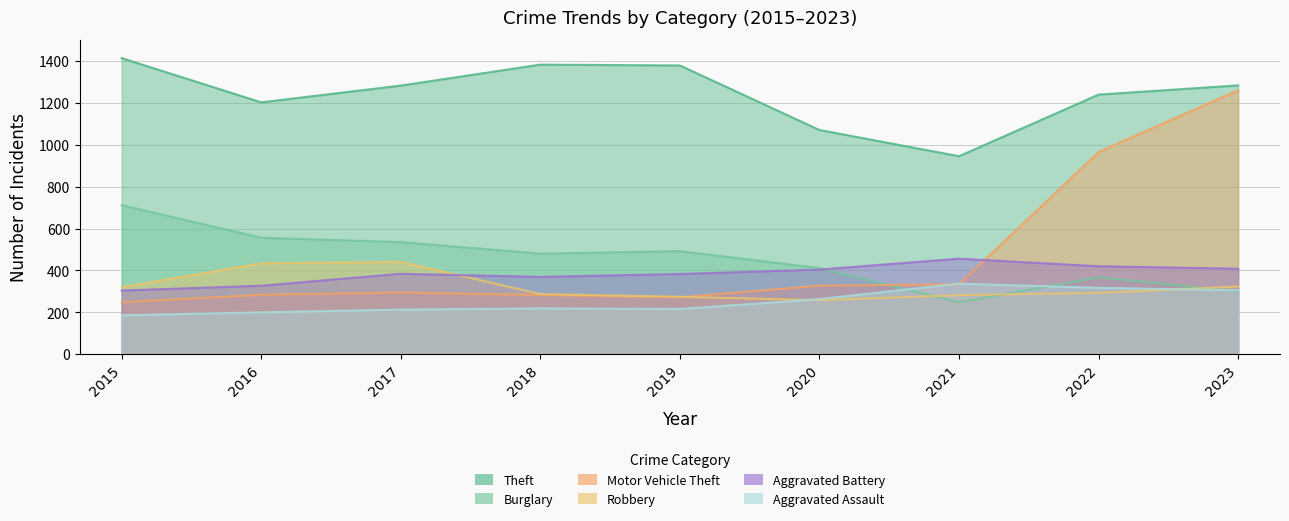

What is the maximum value shown in the chart?

1413